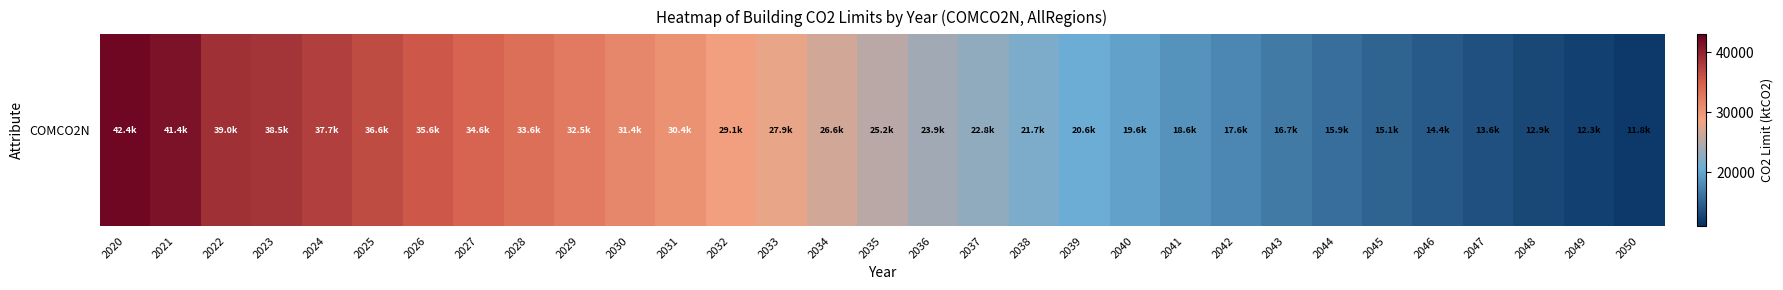

The value at 2041 is 27222.5. True or false?

False